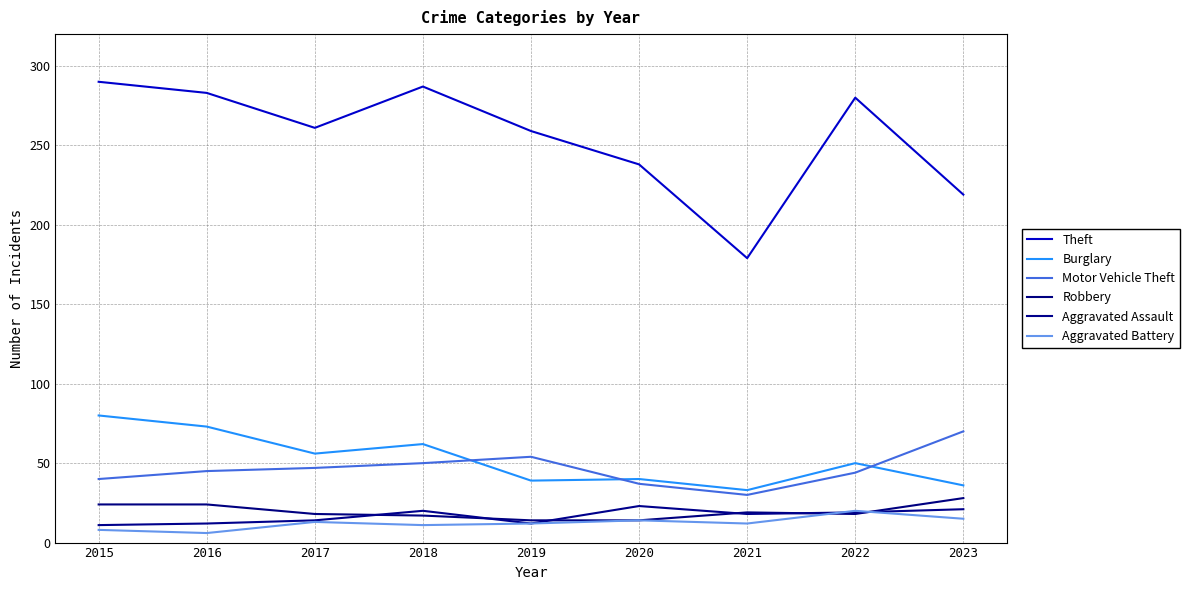

Is the value of Theft at 2022 greater than the value of Aggravated Assault at 2022?

Yes